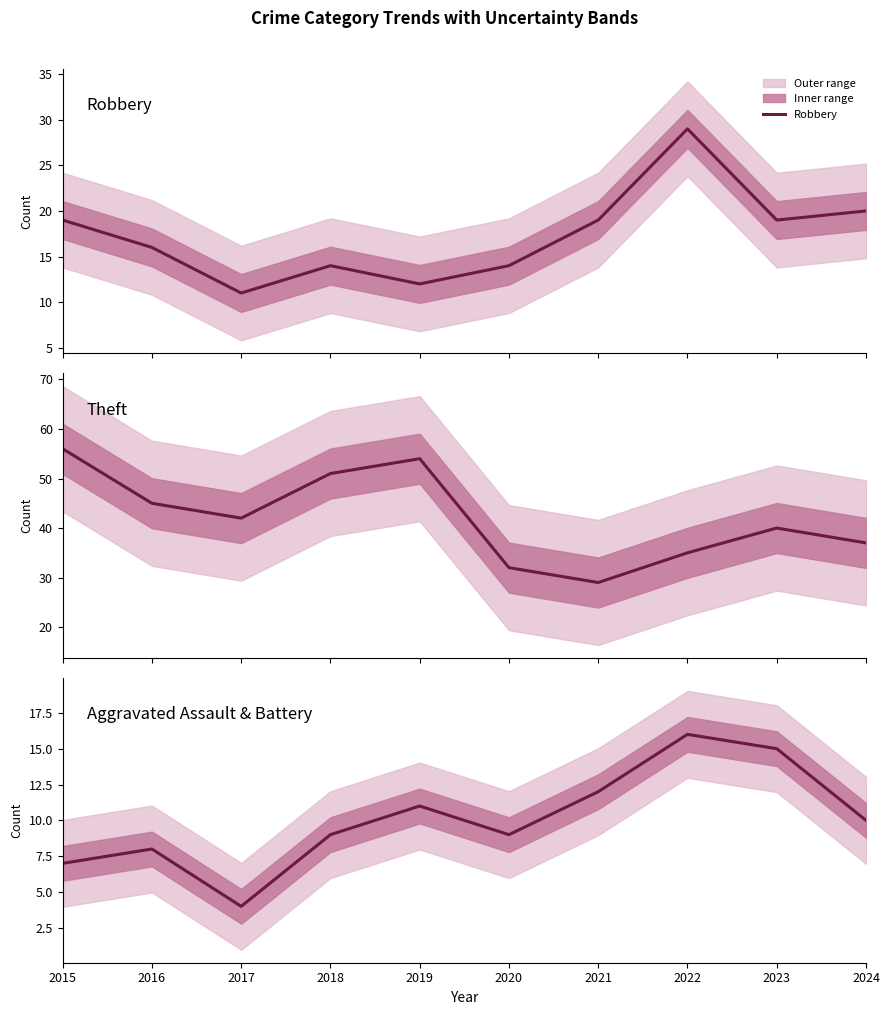

Where does the Robbery series first go above 19?

2022